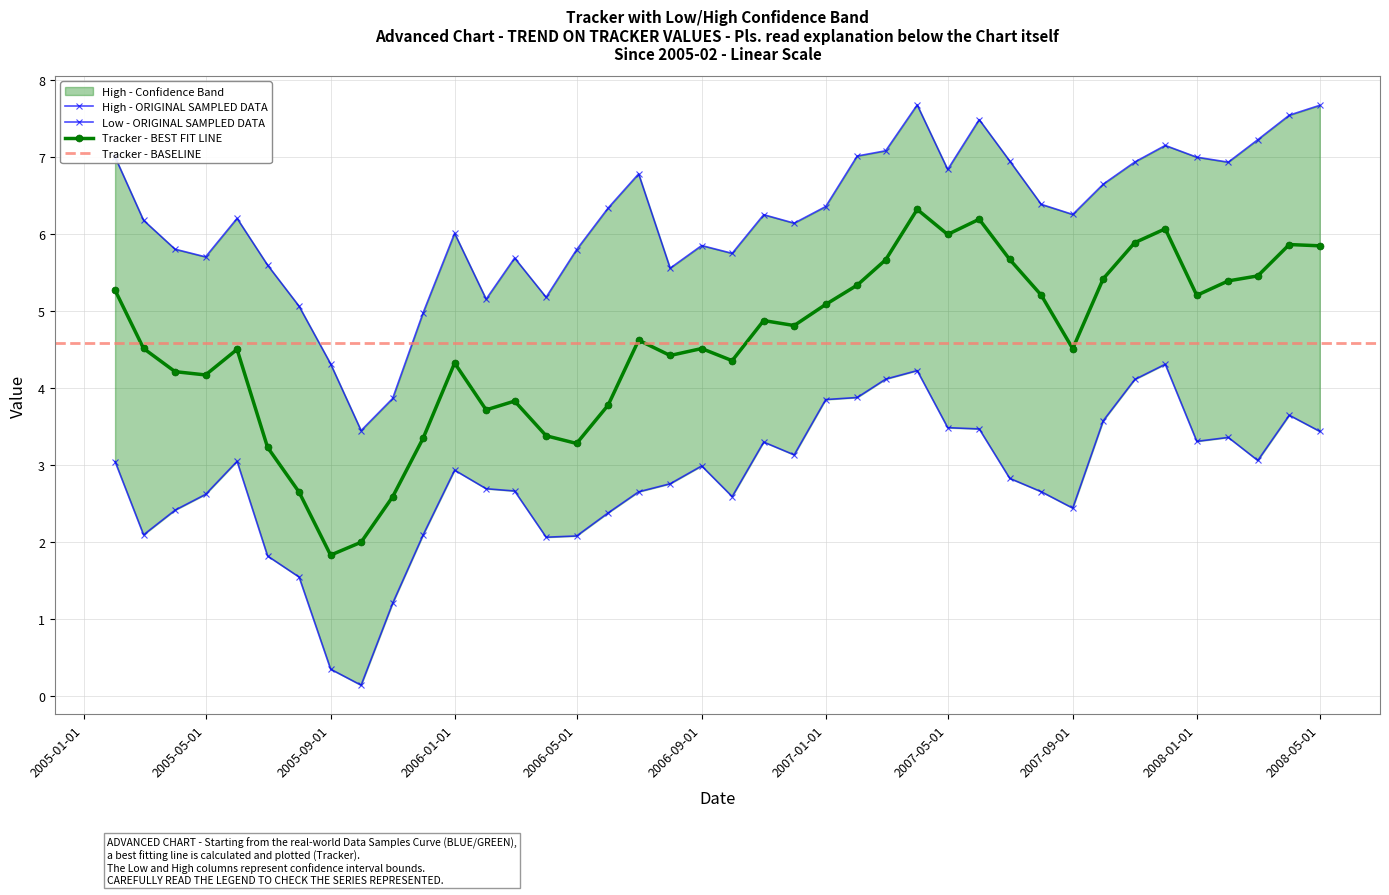

True or false: Tracker - BEST FIT LINE has more than 1 points higher than both neighbors.

True